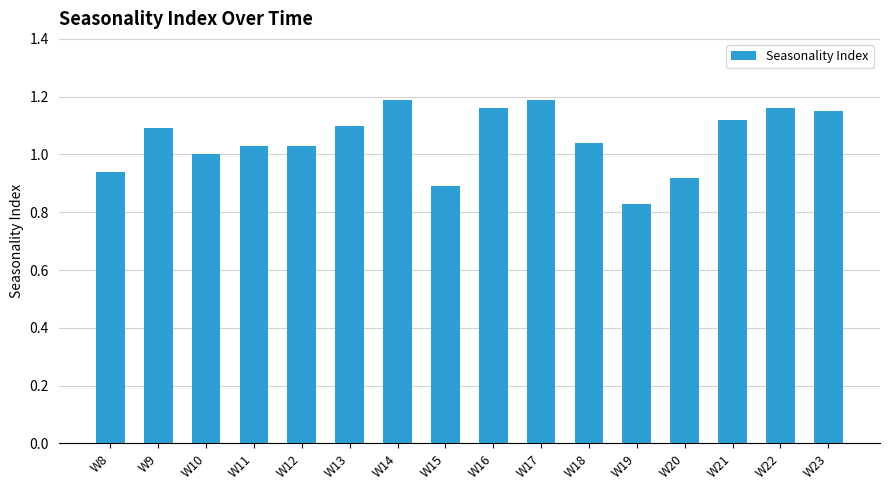

Are the bars horizontal?

No